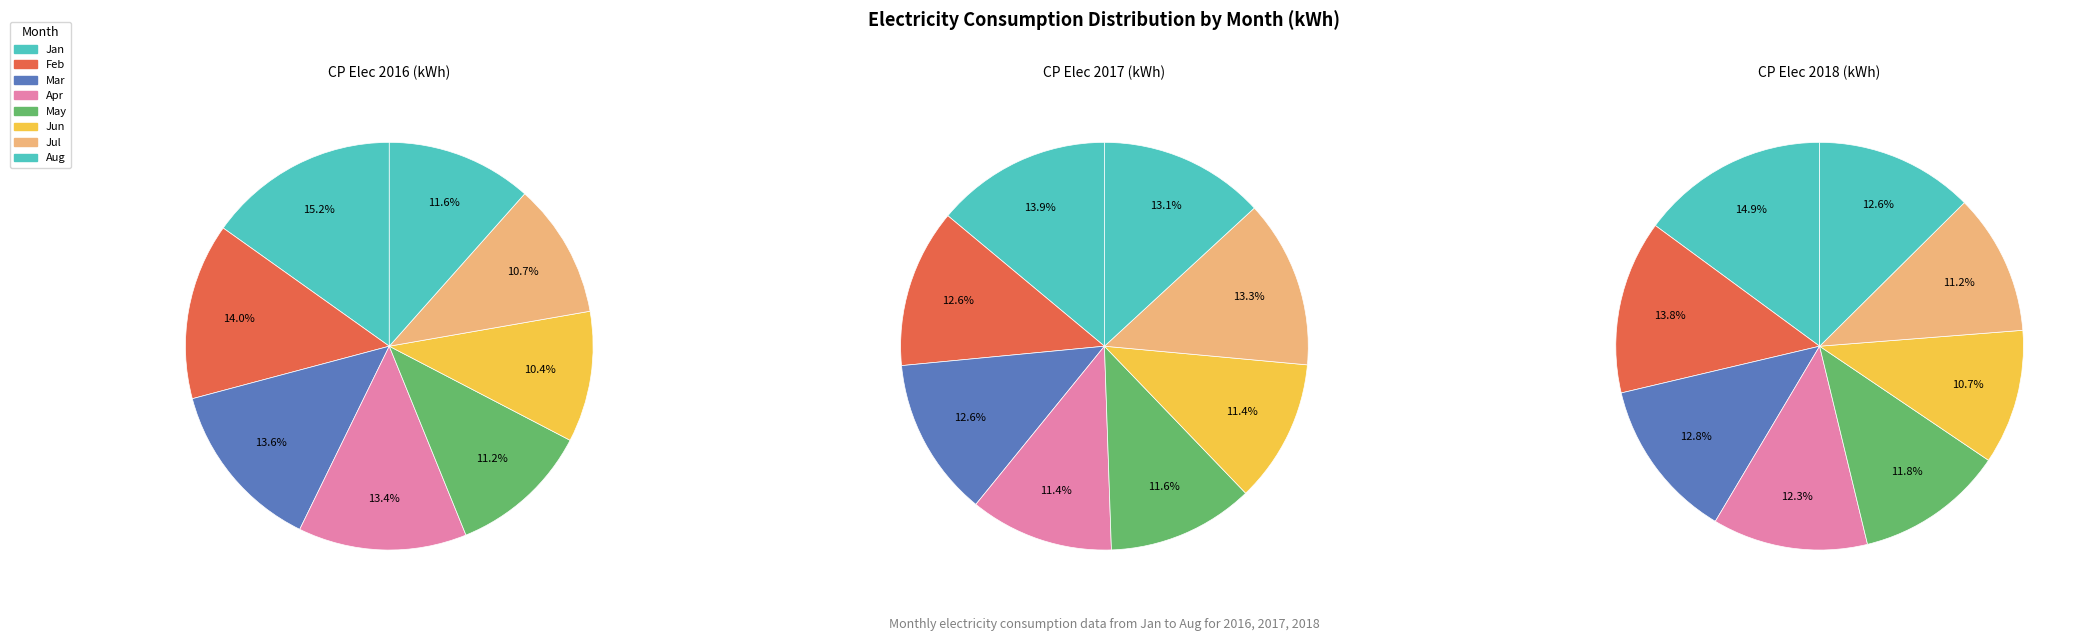

Count the number of slices in the pie.

8